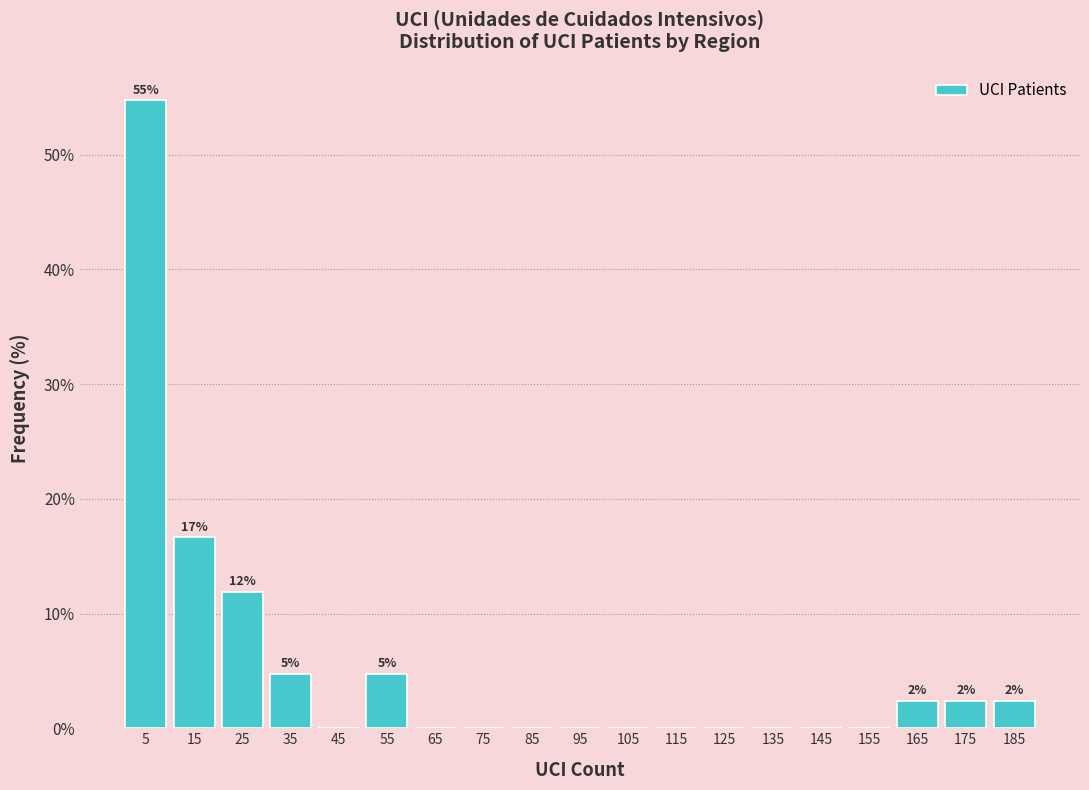

Which range on the x-axis has the tallest bar?

0 to 10